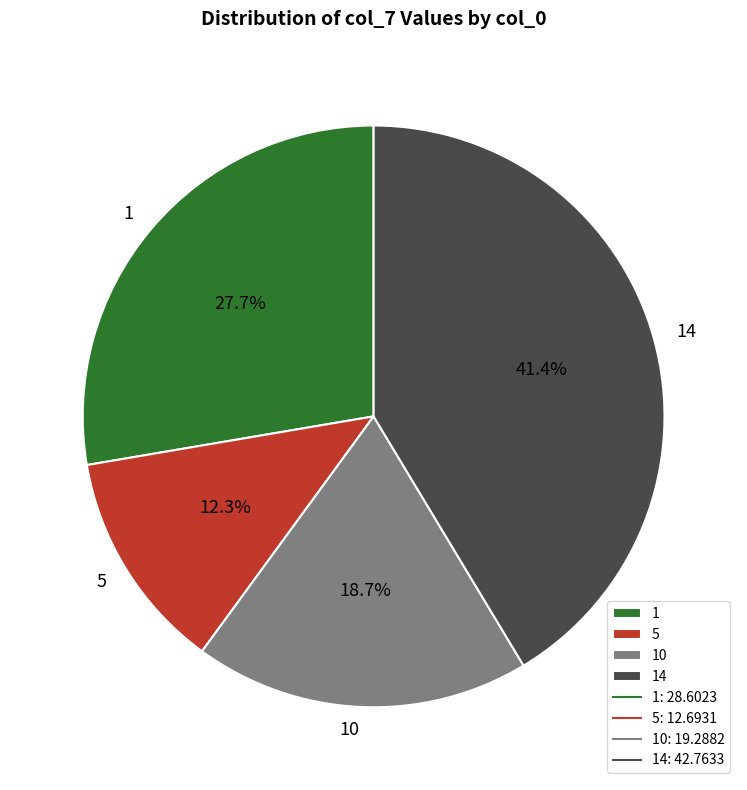

To the nearest percent, what is the difference between the 5 and 10 slice percentages?

6%